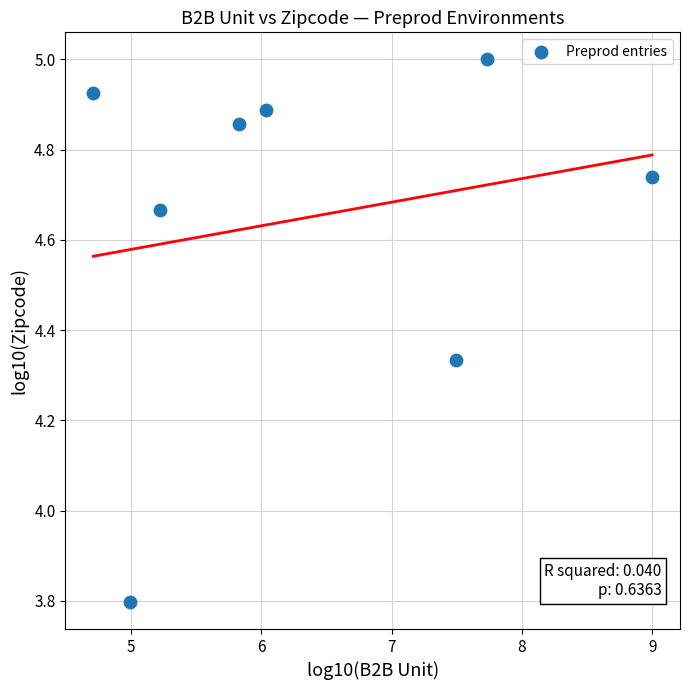

What is the range of Y values (max minus min)?

1.2